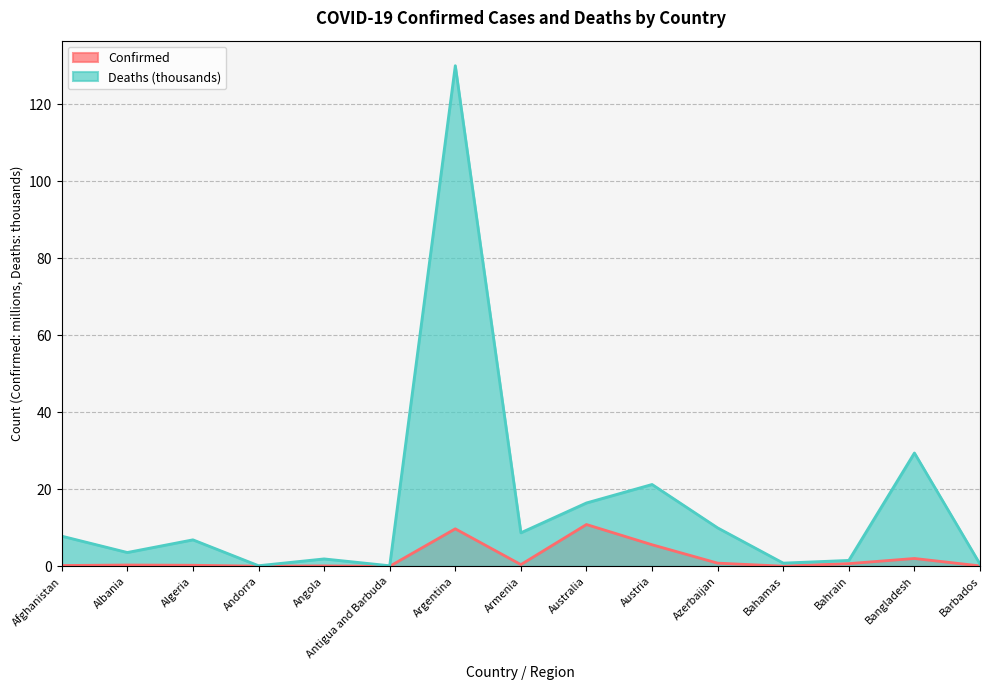

True or false: Confirmed and Deaths cross at least once.

False